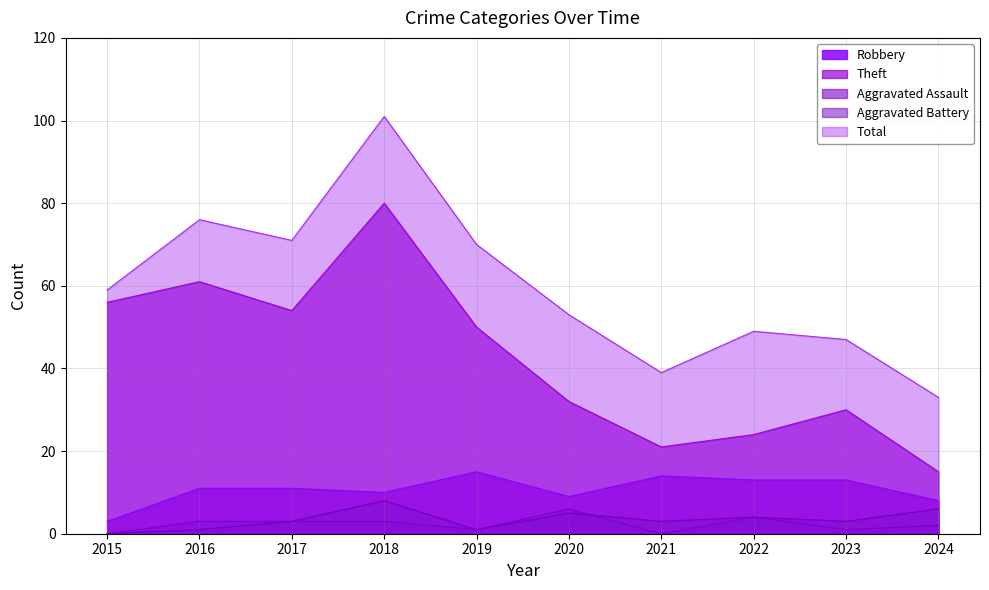

At which category does Robbery reach its first local peak?

2019